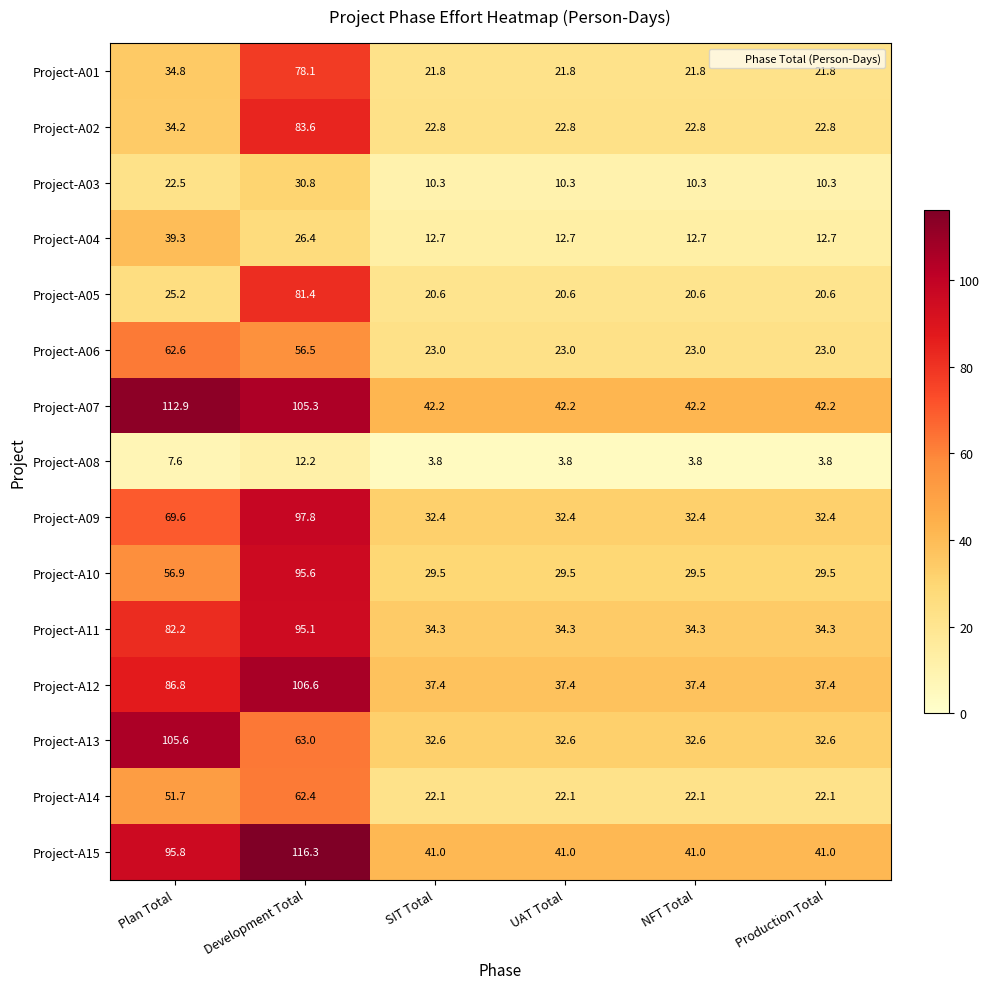

What is the approximate value of Project-A09 at NFT Total?

32.4